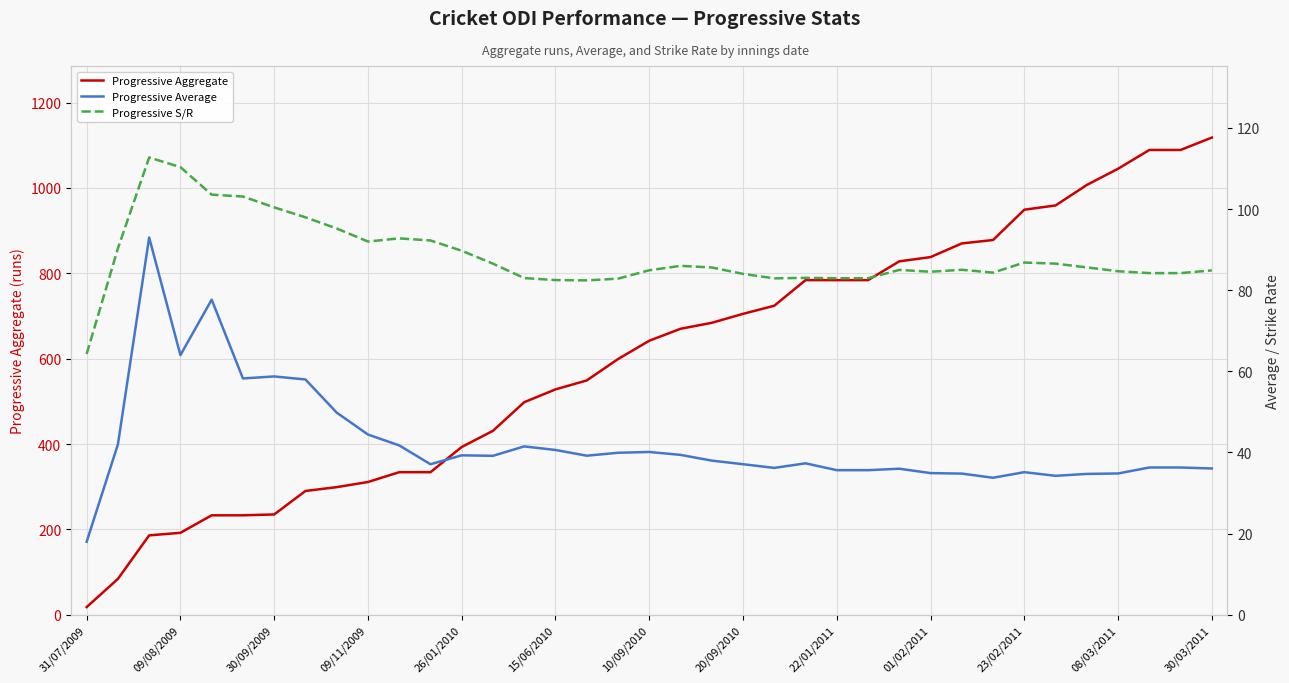

Reading right to left, what are all the values shown in this chart?

Progressive Aggregate: 1118.0	1089.0	1089.0	1045.0	1007.0	959.0	949.0	878.0	870.0	838.0	828.0	784.0	784.0	784.0	724.0	705.0	684.0	670.0	642.0	599.0	549.0	528.0	498.0	431.0	393.0	334.0	334.0	311.0	299.0	290.0	235.0	233.0	233.0	192.0	186.0	84.0	18.0
Progressive Average: 36.1	36.3	36.3	34.8	34.7	34.2	35.1	33.8	34.8	34.9	36.0	35.6	35.6	37.3	36.2	37.1	38.0	39.4	40.1	39.9	39.2	40.6	41.5	39.2	39.3	37.1	41.8	44.4	49.8	58.0	58.8	58.2	77.7	64.0	93.0	42.0	18.0
Progressive S/R: 84.9	84.2	84.2	84.7	85.6	86.5	86.8	84.3	85.0	84.6	85.0	83.0	83.0	83.0	82.9	84.0	85.6	86.0	84.9	82.8	82.4	82.5	83.0	86.5	89.7	92.3	92.8	92.0	95.2	98.0	100.4	103.1	103.6	110.3	112.7	90.3	64.3